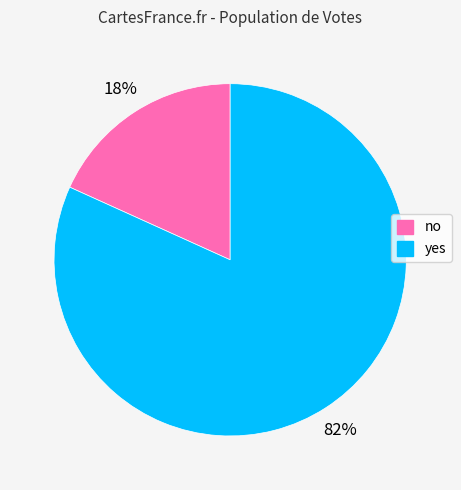

Do yes and no together represent more than half of the pie?

Yes